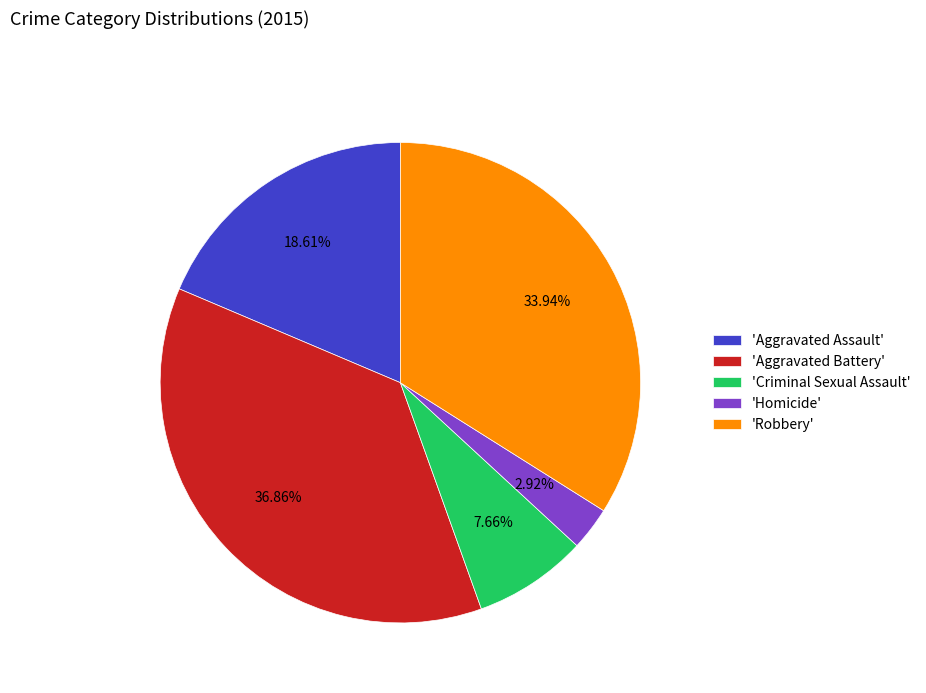

Which slice is the largest?

'Aggravated Battery'